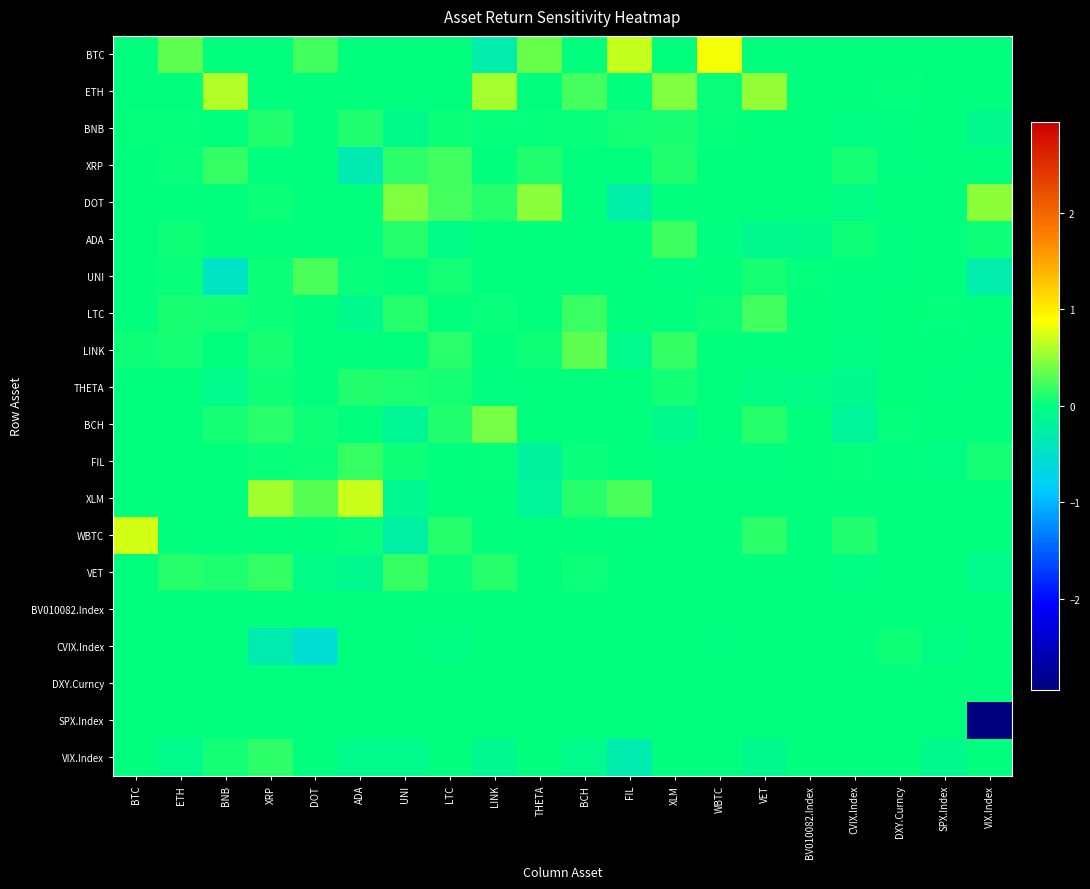

At ETH, list the series in order from largest to smallest.

BTC, VET, LTC, LINK, ADA, XRP, UNI, BNB, FIL, XLM, ETH, DOT, THETA, BCH, WBTC, BV010082.Index, CVIX.Index, DXY.Curncy, SPX.Index, VIX.Index